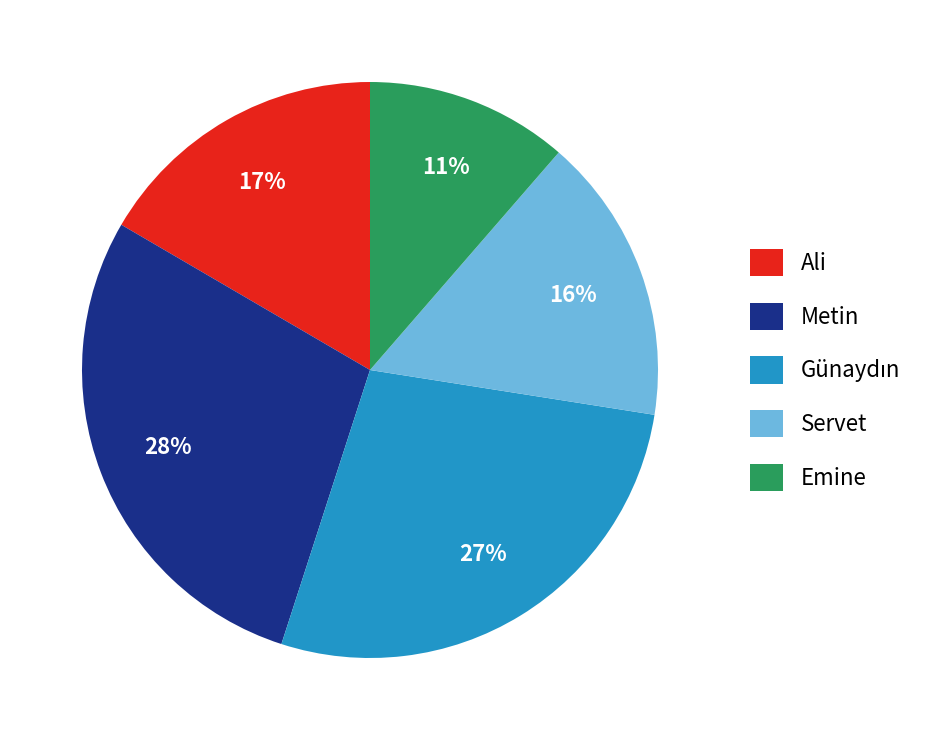

To the nearest percent, what is the difference between the largest and smallest slice percentages?

17%